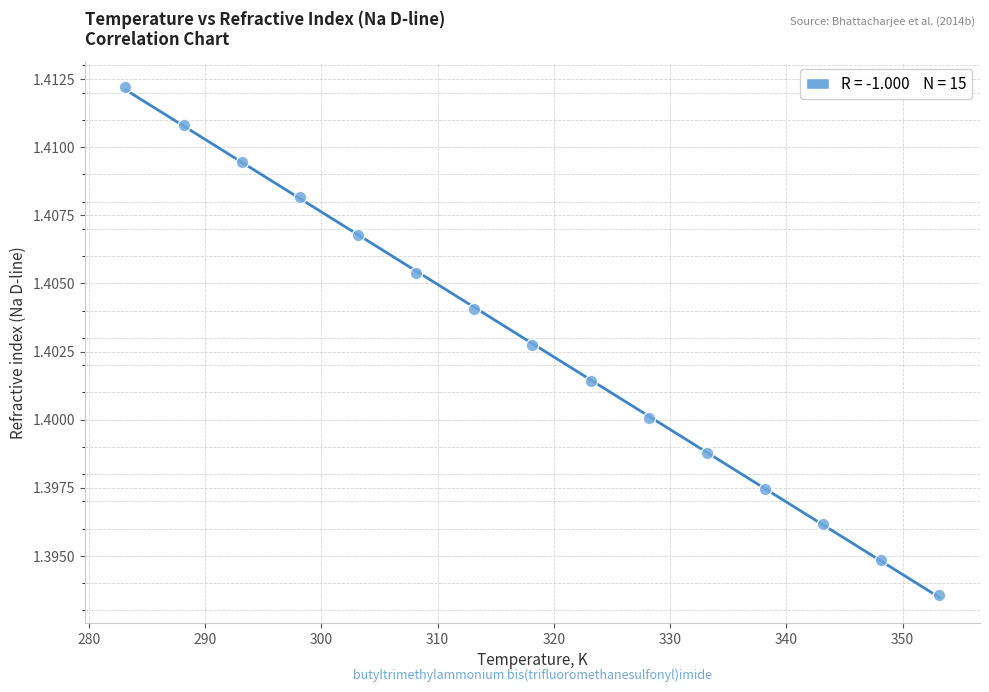

What is the range of X values (max minus min)?

70.0